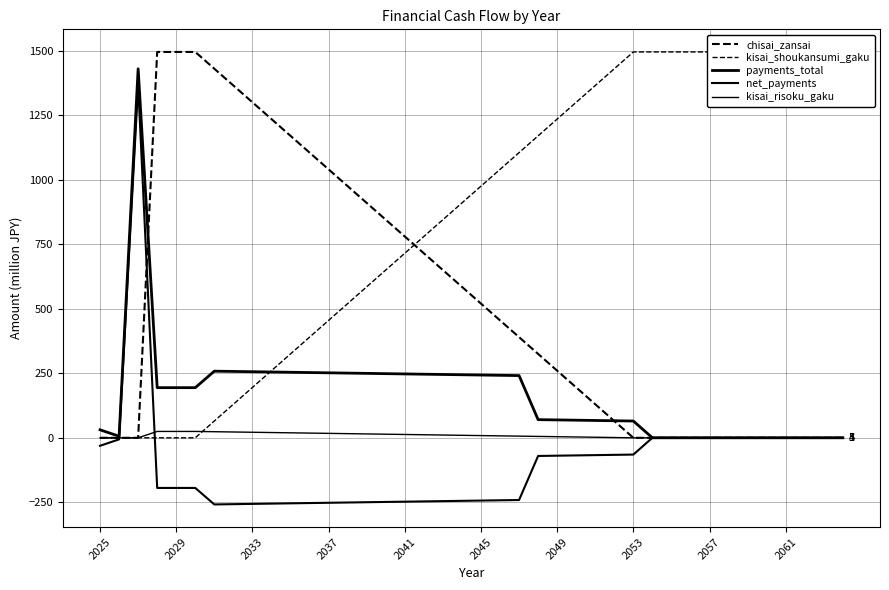

At how many categories does at least one series exceed 827?

36